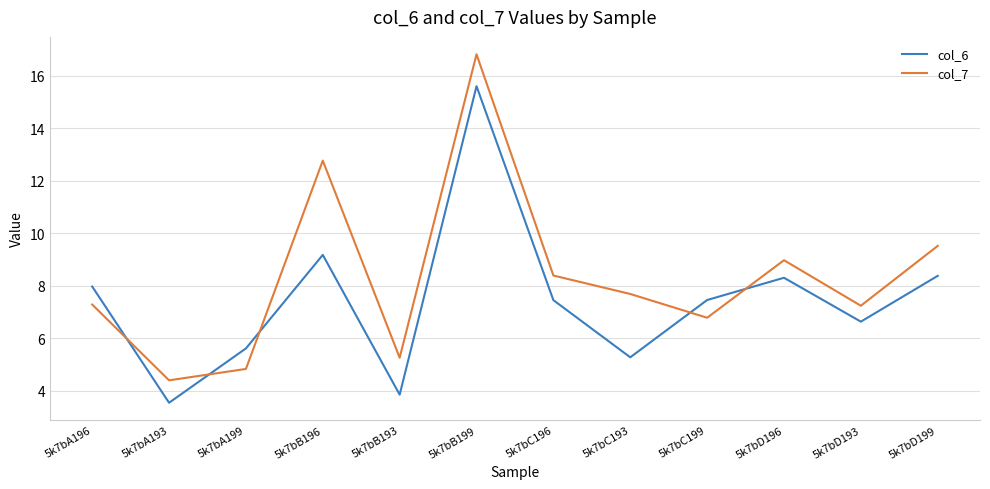

What is the approximate value of col_7 at 5k7bD193?

7.2